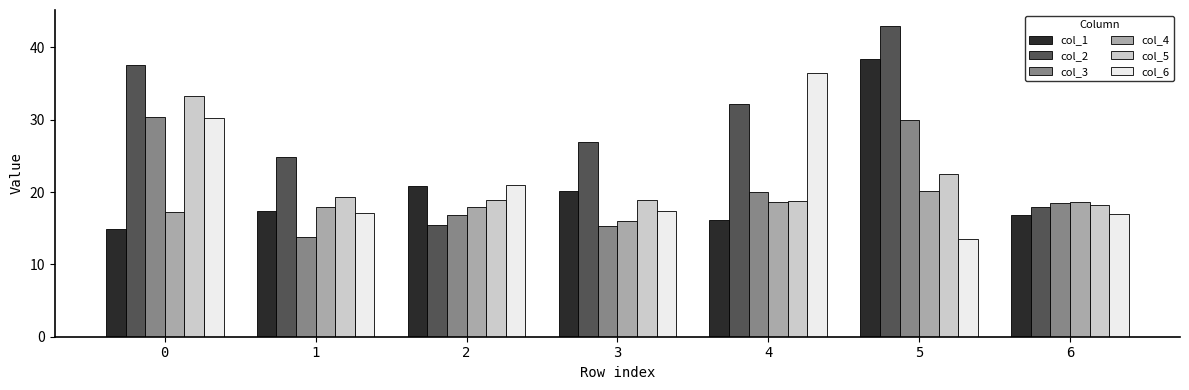

At how many categories does at least one series exceed 35?

3